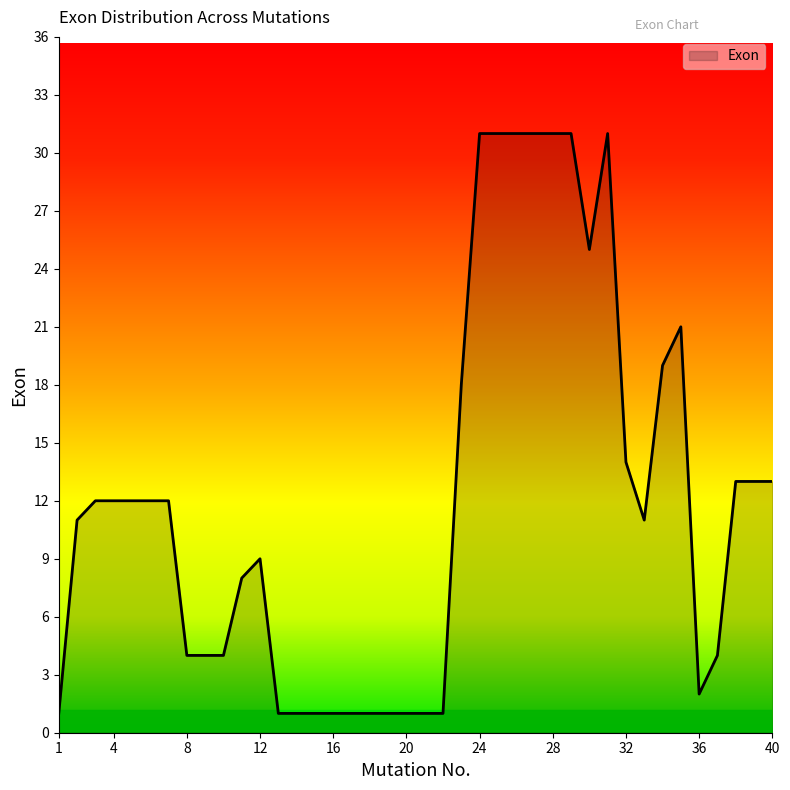

What is the greatest value displayed?

31